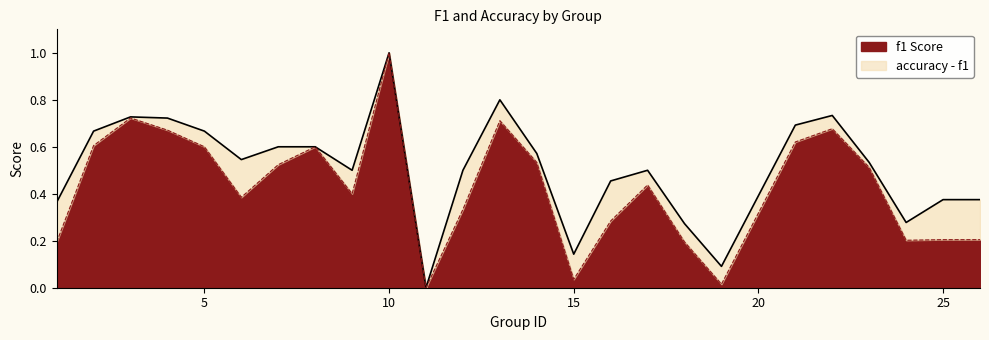

What is the total value across all series at 19?

0.1